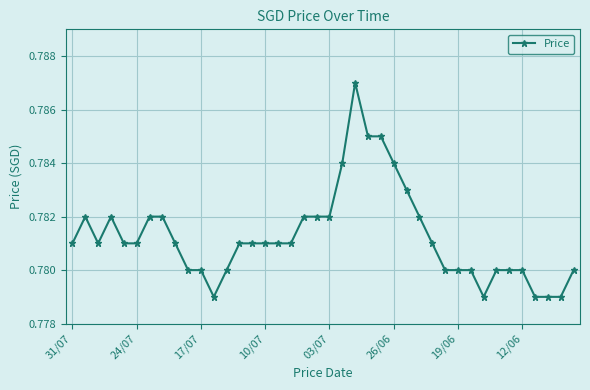

How many values are between 0 and 1?

40